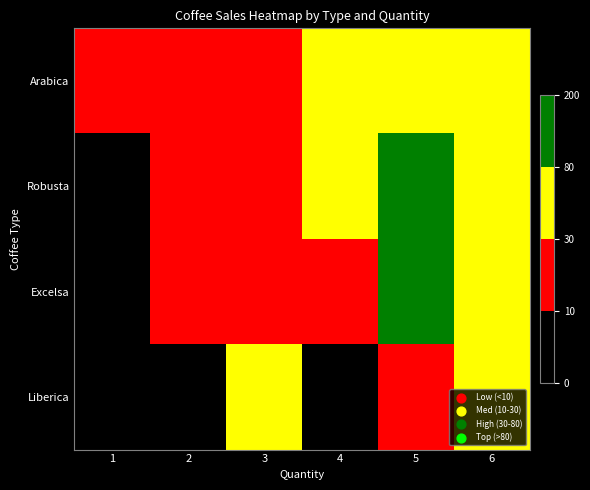

At how many categories does at least one series exceed 41?

3